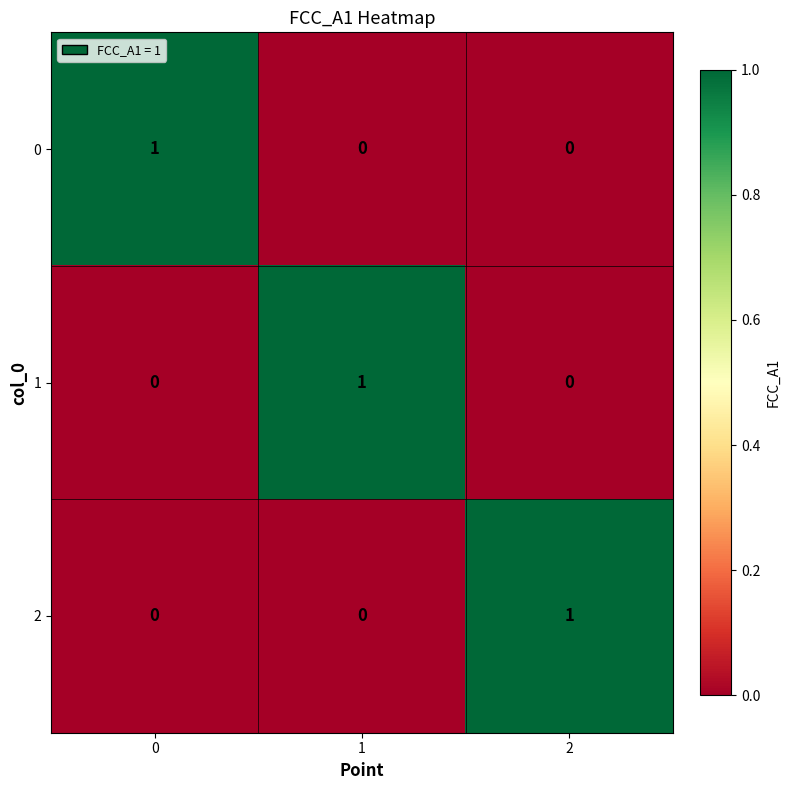

How many data points in 0 are above 0?

1